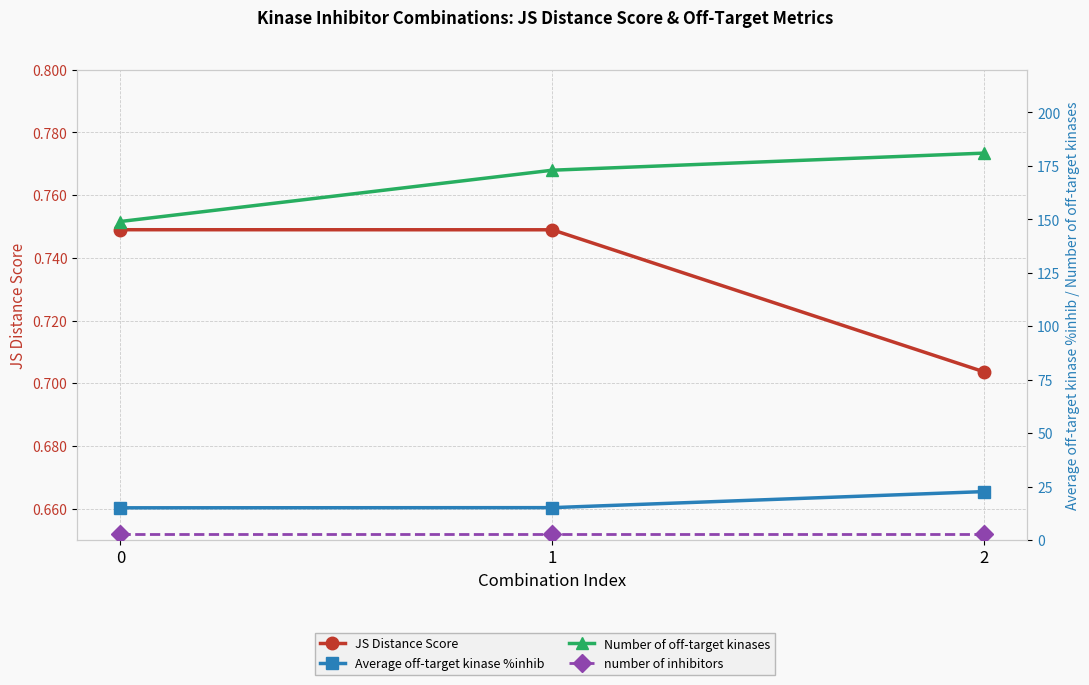

Which series has the largest range (max minus min)?

Number of off-target kinases